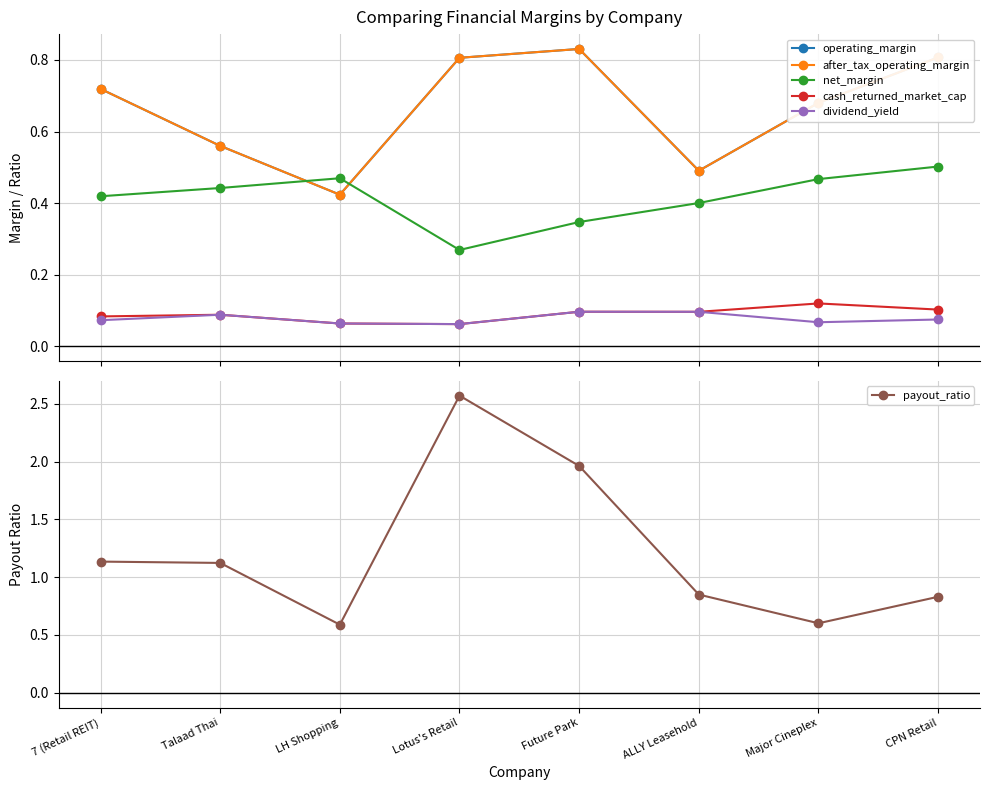

At which category is the sum across all series the highest?

Lotus's Retail